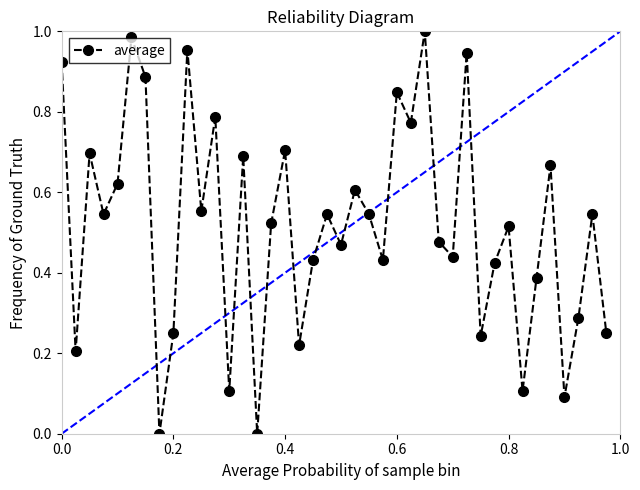

True or false: the data has more than 1 interior local peaks.

True